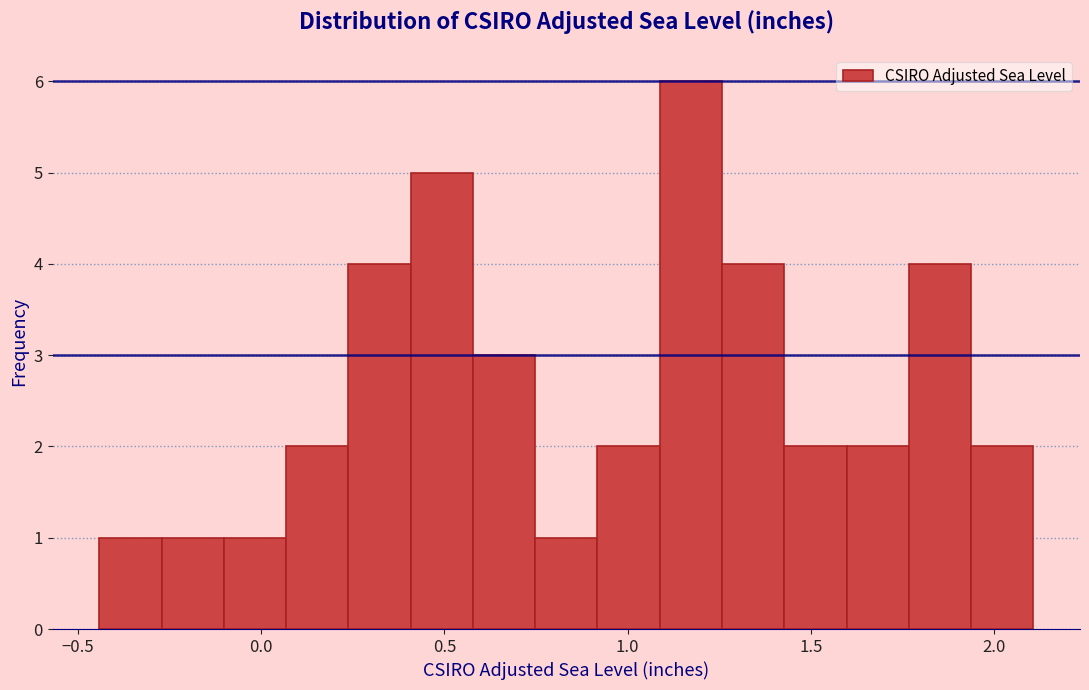

Read against the x-axis, roughly where is the centre of the tallest bar?

1.15